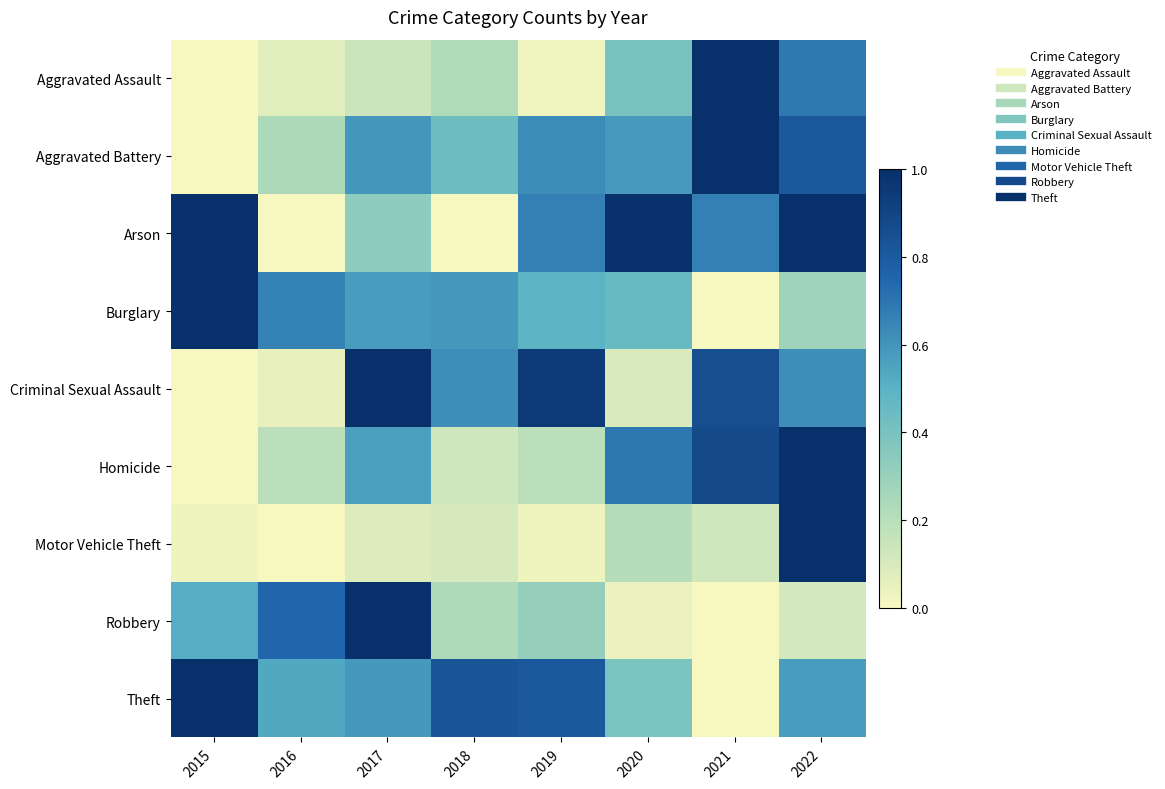

Reading left to right, what are all the values shown in this chart?

Aggravated Assault: 2015=0.0	2016=0.1	2017=0.1	2018=0.2	2019=0.0	2020=0.4	2021=1.0	2022=0.7
Aggravated Battery: 2015=0.0	2016=0.2	2017=0.6	2018=0.4	2019=0.6	2020=0.6	2021=1.0	2022=0.8
Arson: 2015=1.0	2016=0.0	2017=0.3	2018=0.0	2019=0.7	2020=1.0	2021=0.7	2022=1.0
Burglary: 2015=1.0	2016=0.7	2017=0.6	2018=0.6	2019=0.5	2020=0.5	2021=0.0	2022=0.3
Criminal Sexual Assault: 2015=0.0	2016=0.0	2017=1.0	2018=0.6	2019=1.0	2020=0.1	2021=0.9	2022=0.6
Homicide: 2015=0.0	2016=0.2	2017=0.6	2018=0.1	2019=0.2	2020=0.7	2021=0.9	2022=1.0
Motor Vehicle Theft: 2015=0.0	2016=0.0	2017=0.1	2018=0.1	2019=0.0	2020=0.2	2021=0.1	2022=1.0
Robbery: 2015=0.5	2016=0.7	2017=1.0	2018=0.2	2019=0.3	2020=0.0	2021=0.0	2022=0.1
Theft: 2015=1.0	2016=0.5	2017=0.6	2018=0.8	2019=0.8	2020=0.4	2021=0.0	2022=0.6